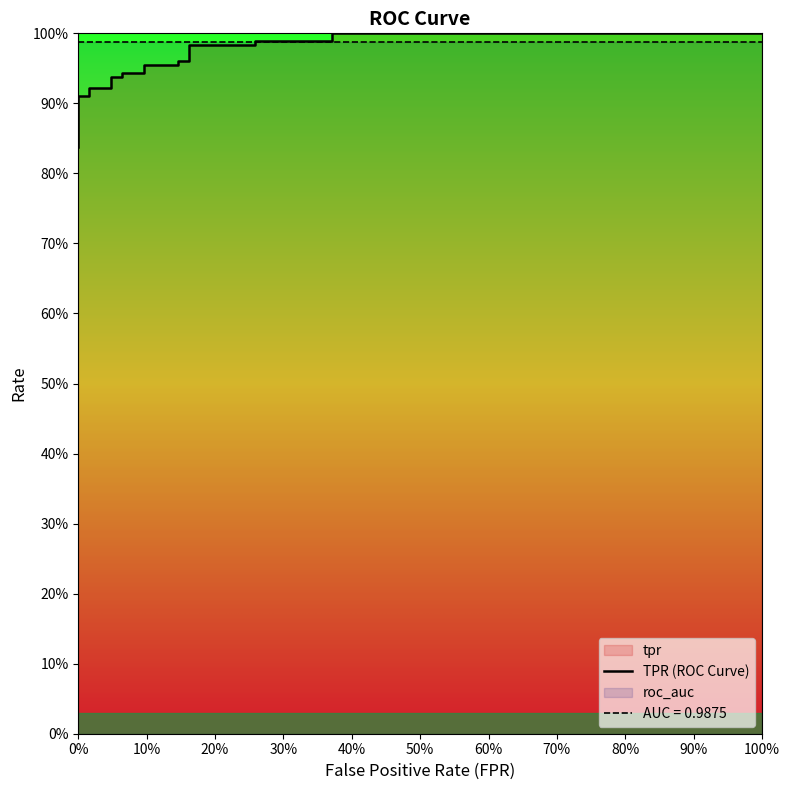

True or false: there are more than 1 points higher than both neighbors.

False